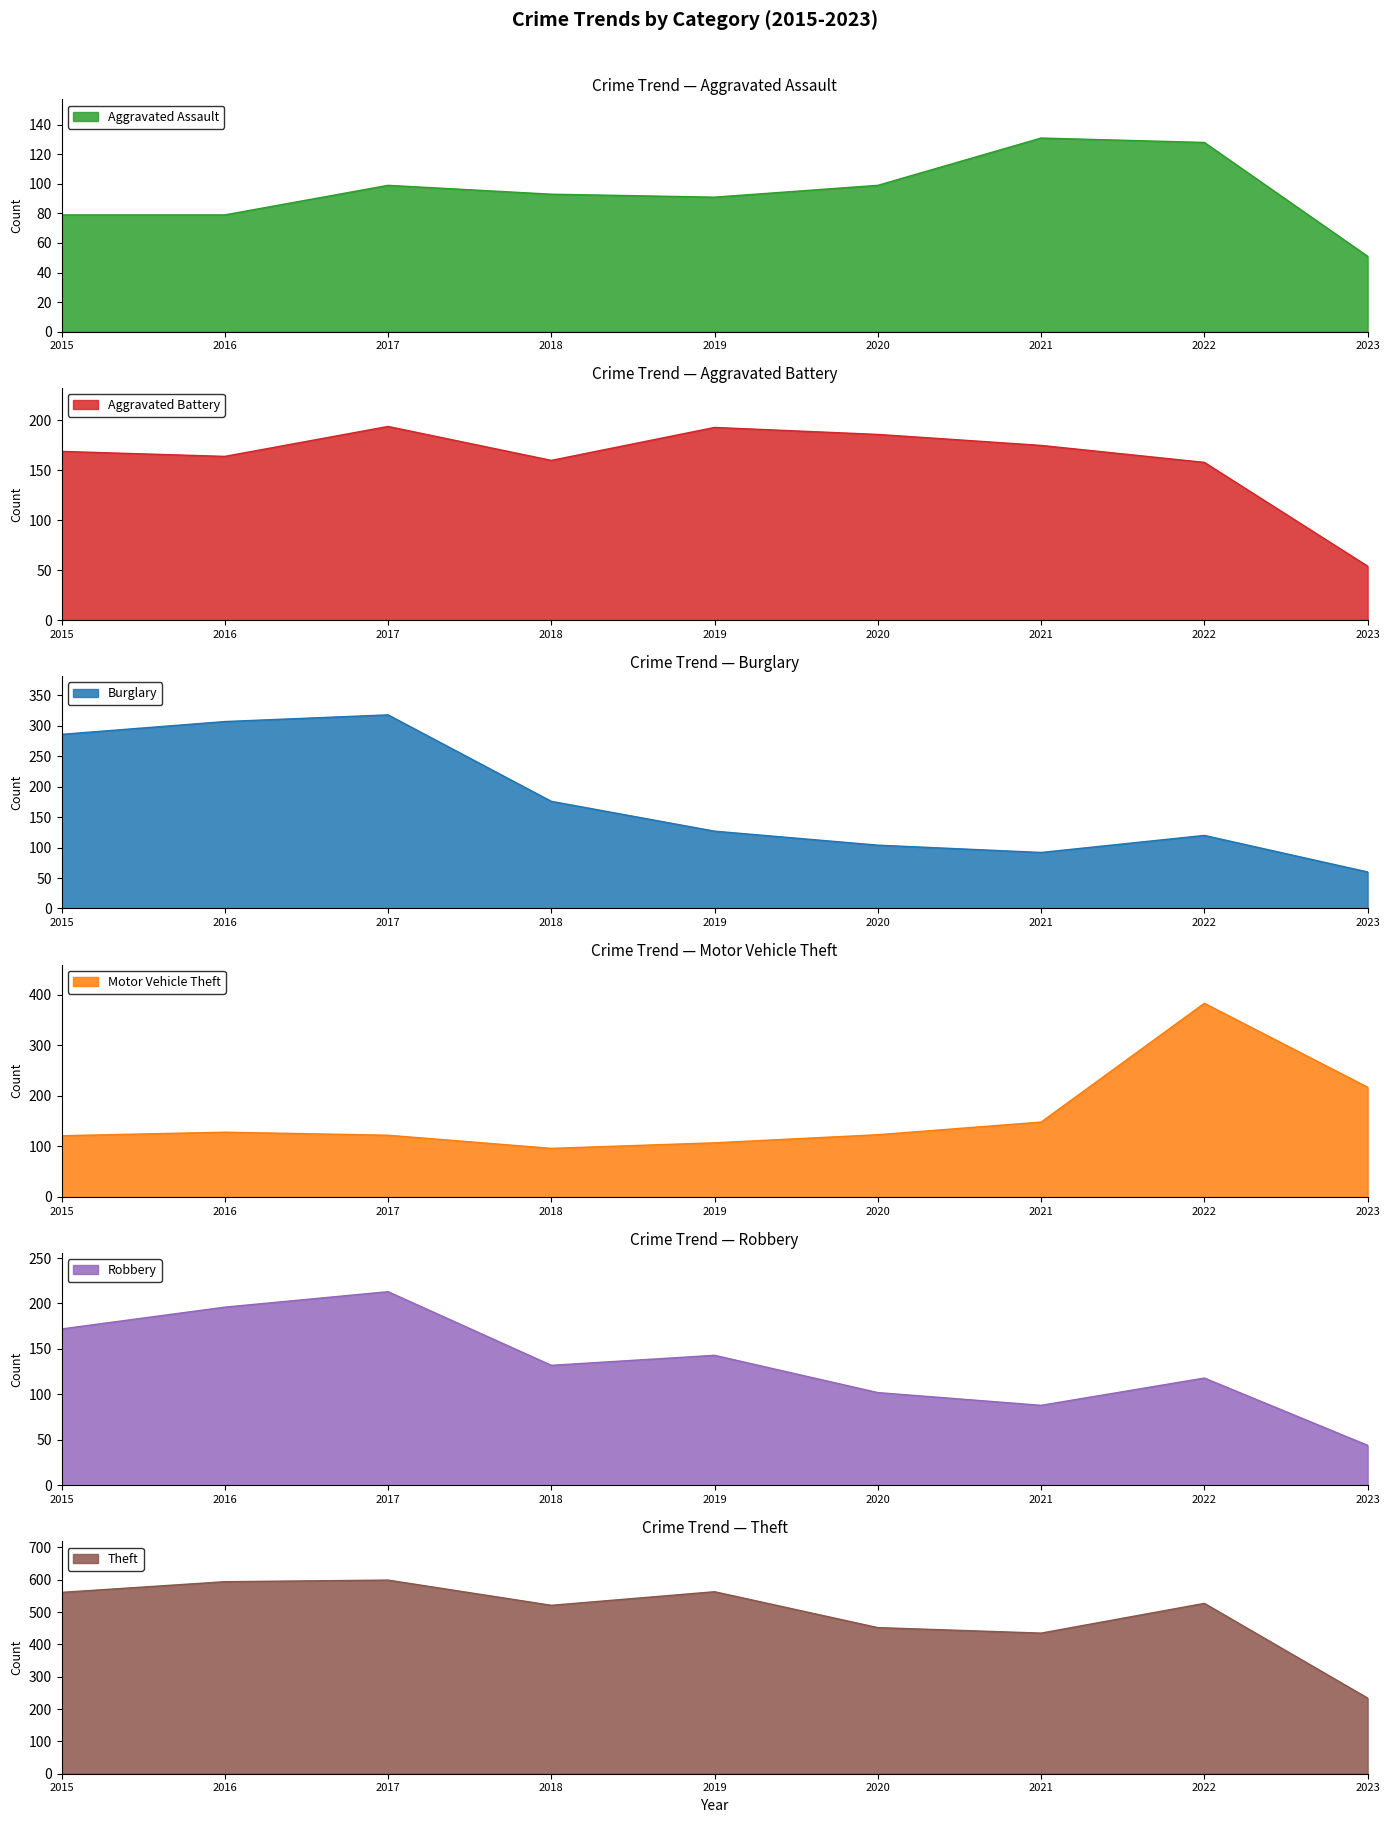

The value of Aggravated Assault at 2022 is 200. True or false?

False